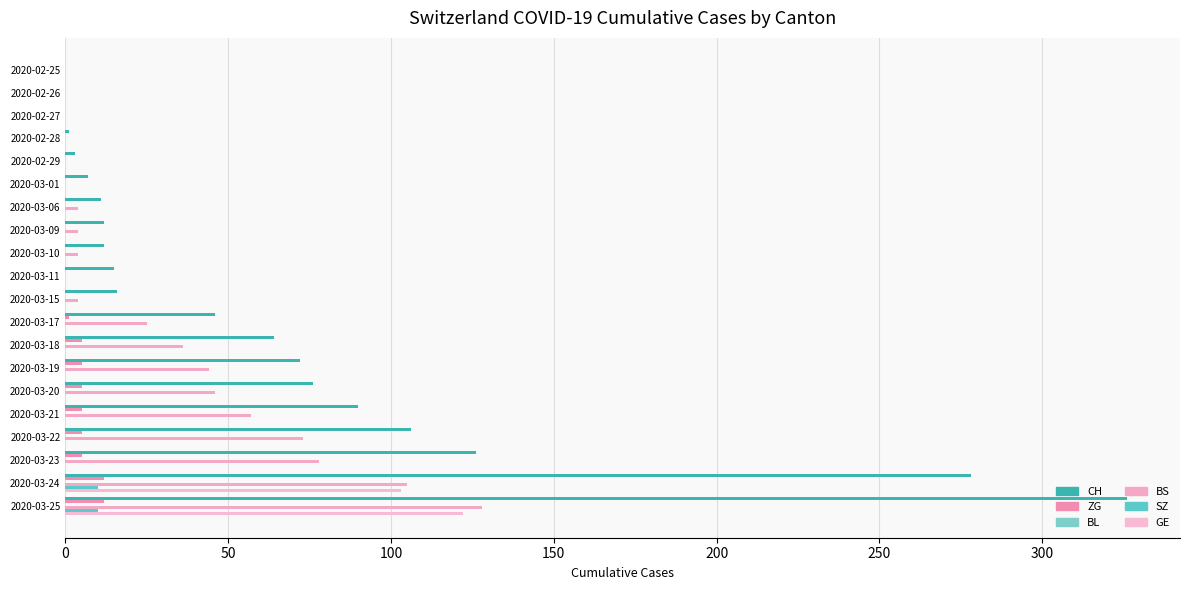

How many data points does each series have?

20